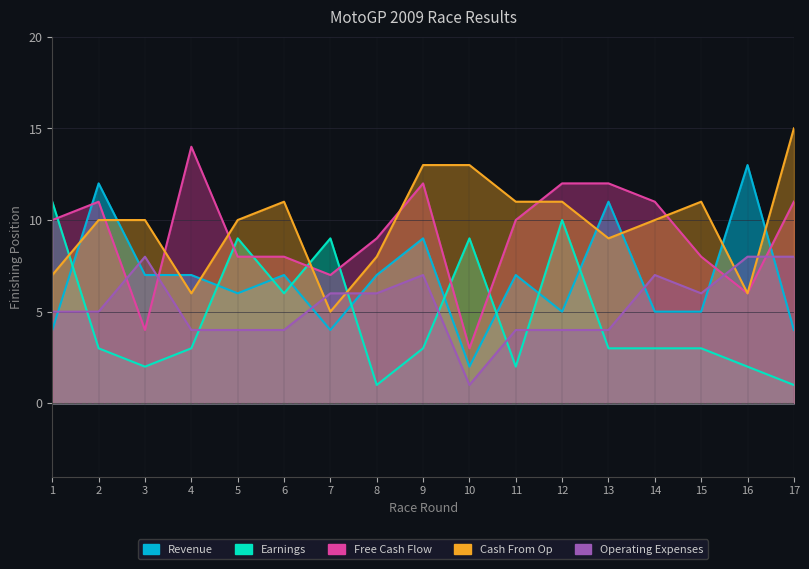

Count the number of data series in this chart.

5